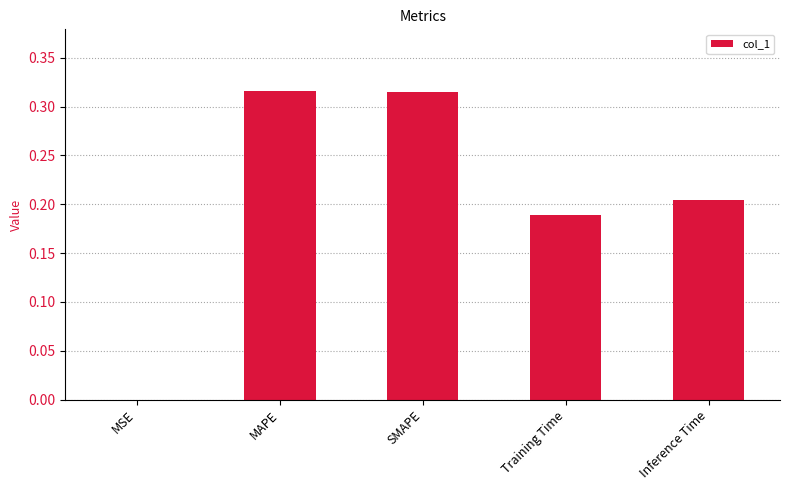

Which has a higher value, Training Time or MSE?

Training Time